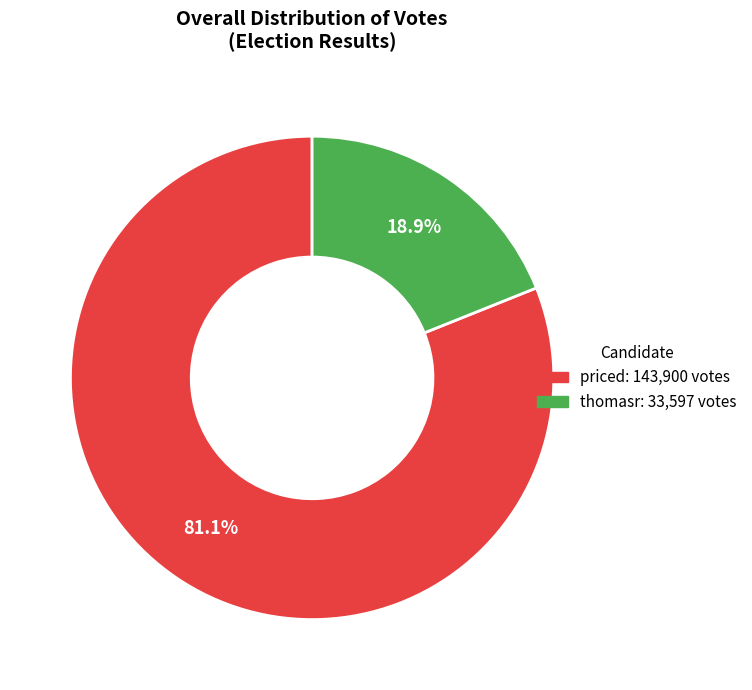

Which slice is the largest?

priced